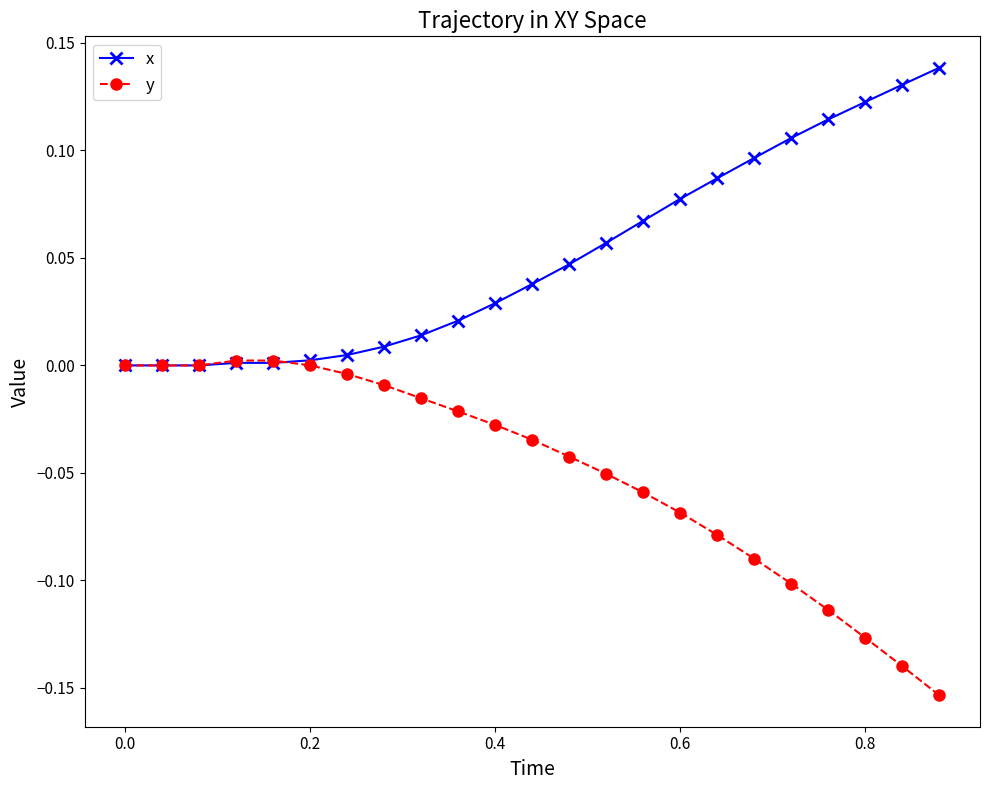

Rank the series by their maximum value, from lowest to highest.

y, x